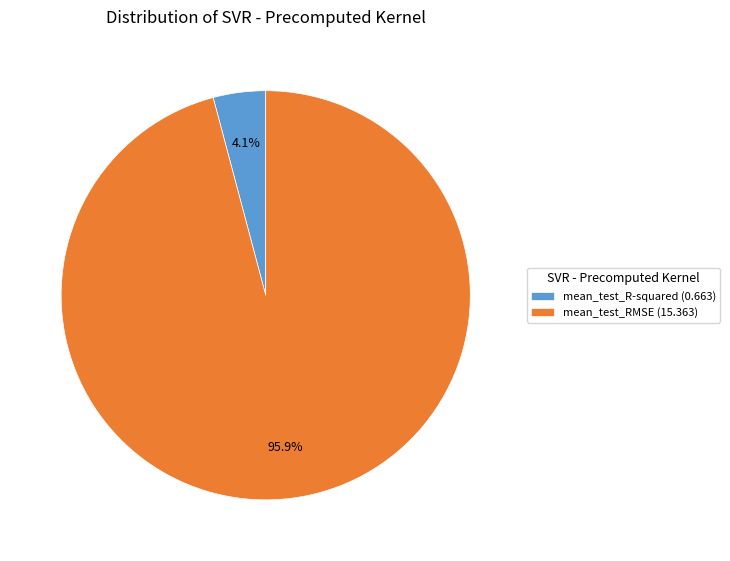

Which category accounts for the majority?

mean_test_RMSE